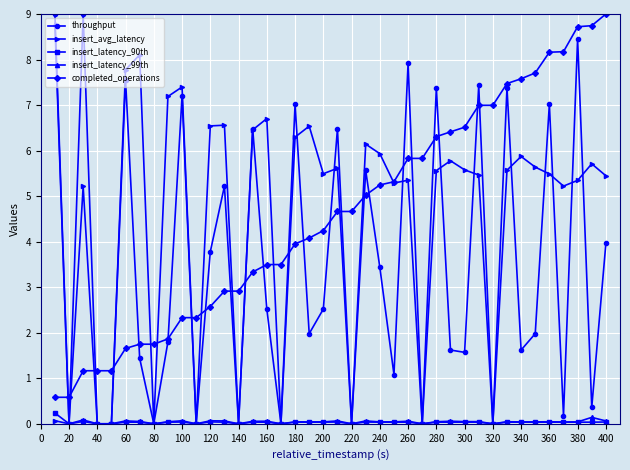

How many times do completed_operations and insert_latency_99th cross each other?

1